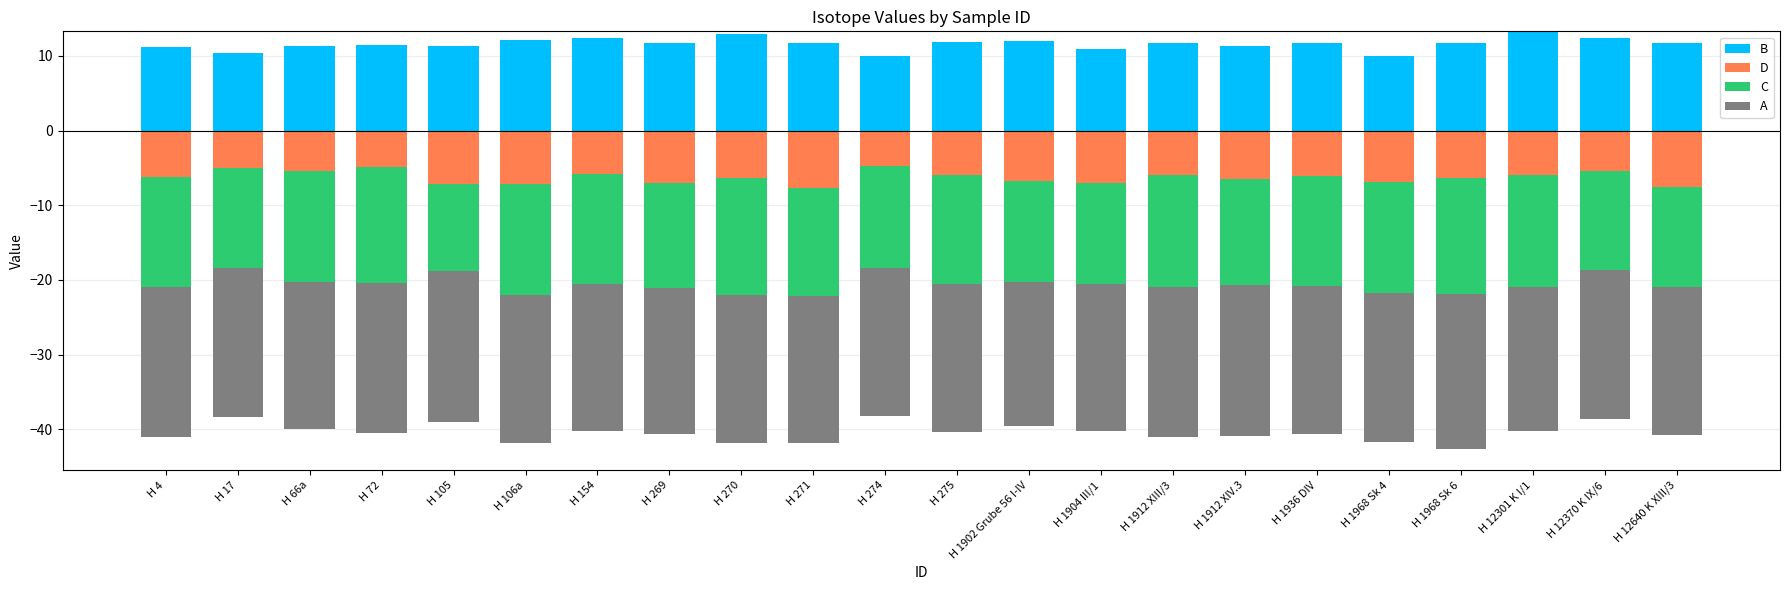

Between H 72 and H 1912 XIV.3, which series saw the biggest shift?

B